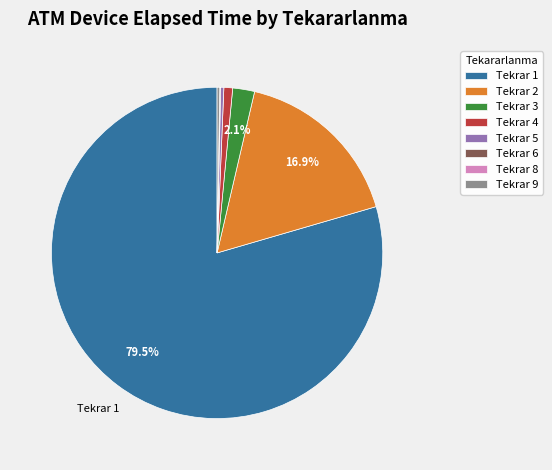

Does any single category account for the majority?

Yes